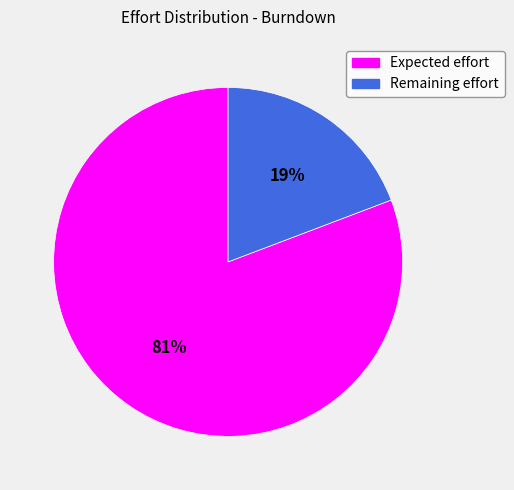

Combined, do Remaining effort and Expected effort account for over 50%?

Yes